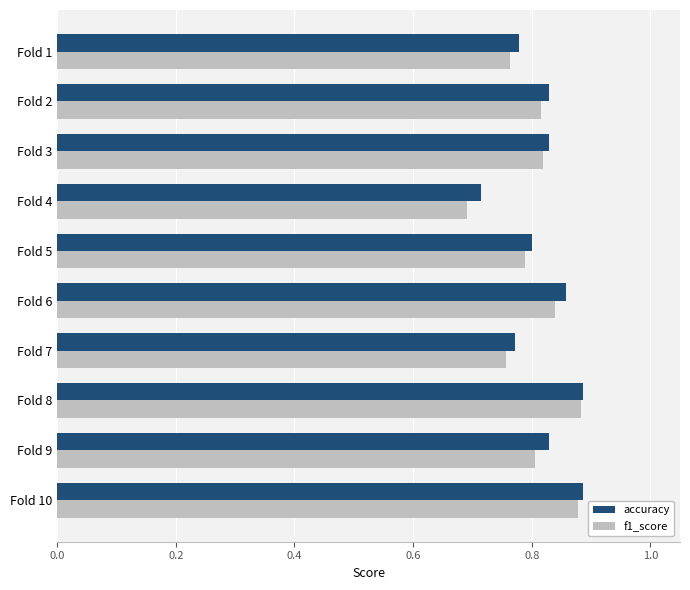

Which series has the largest total across all categories?

accuracy